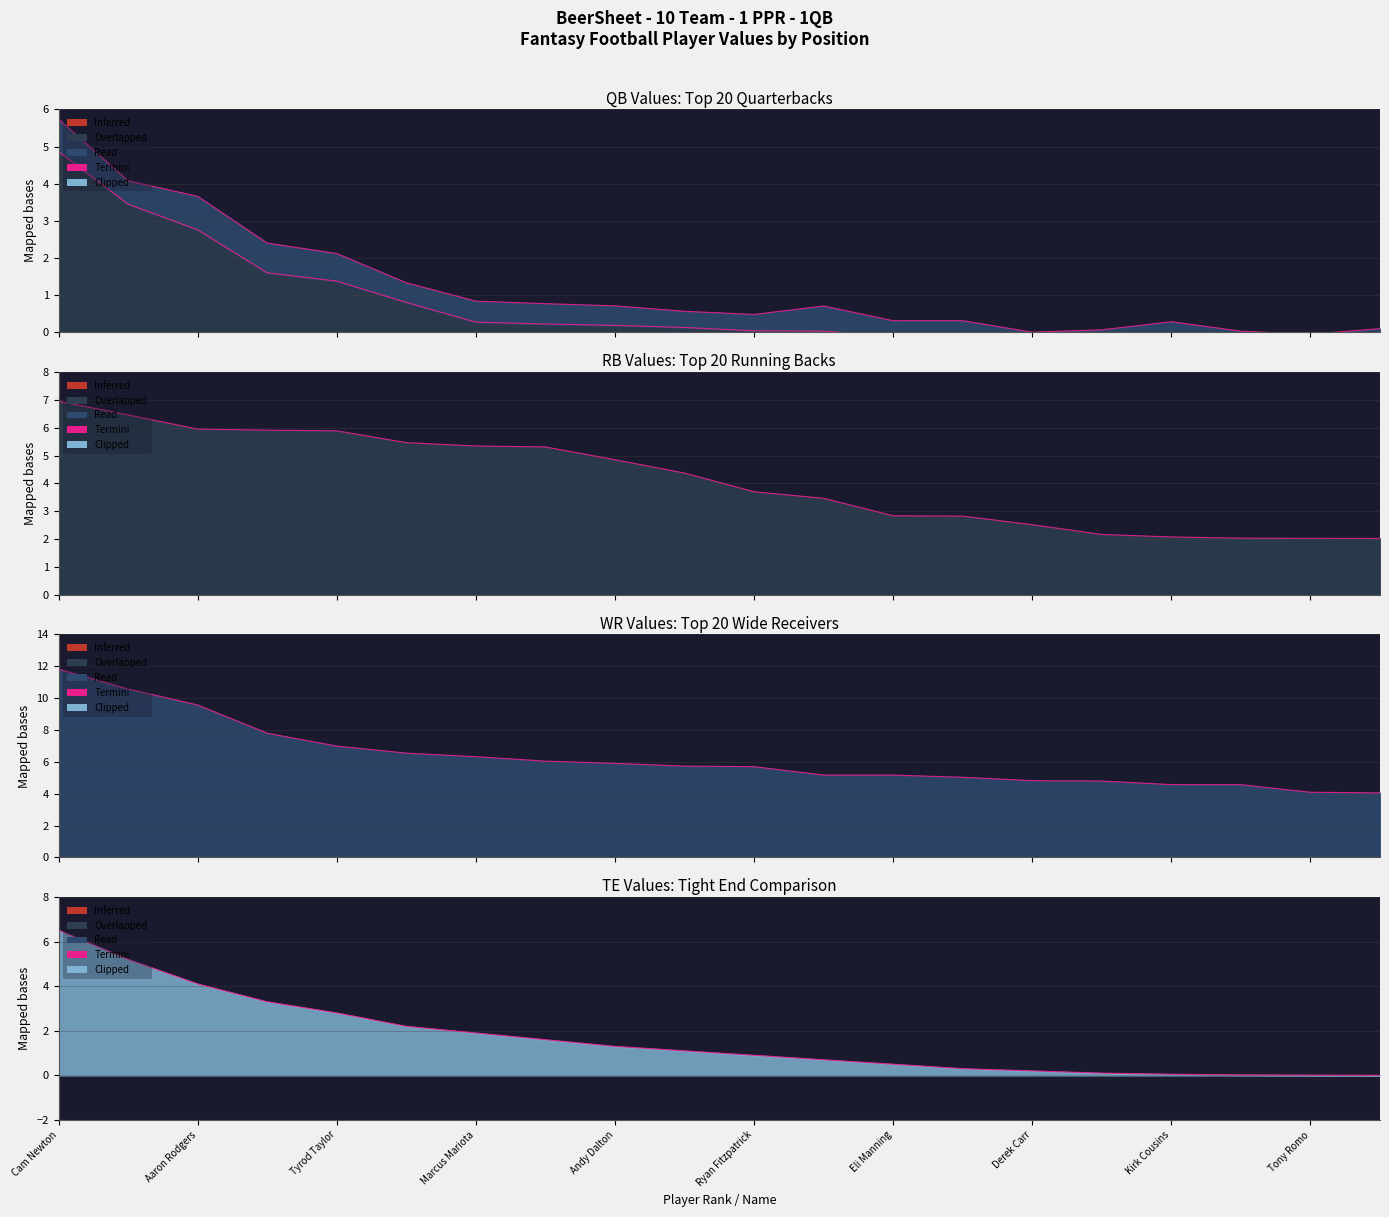

True or false: RB VAL has more than 1 points higher than both neighbors.

False